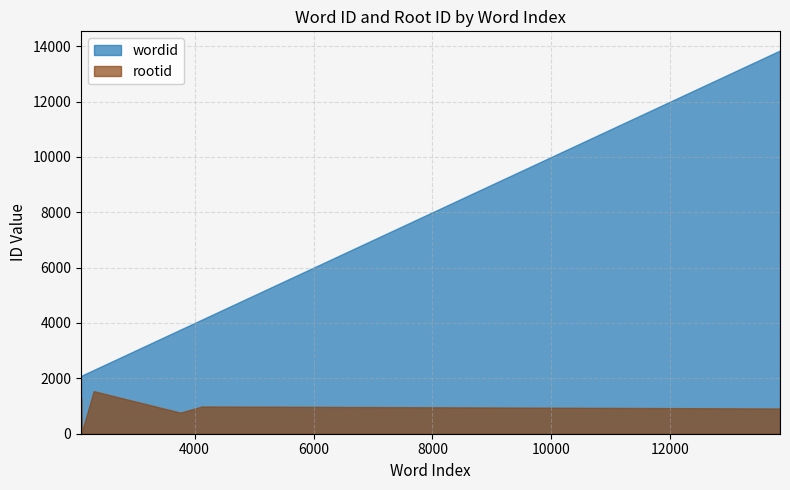

True or false: rootid and wordid cross at least once.

False